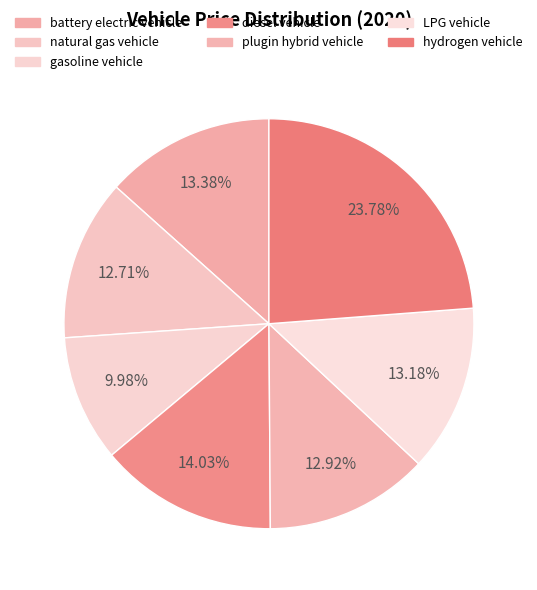

To the nearest percent, what is the average slice percentage?

14%